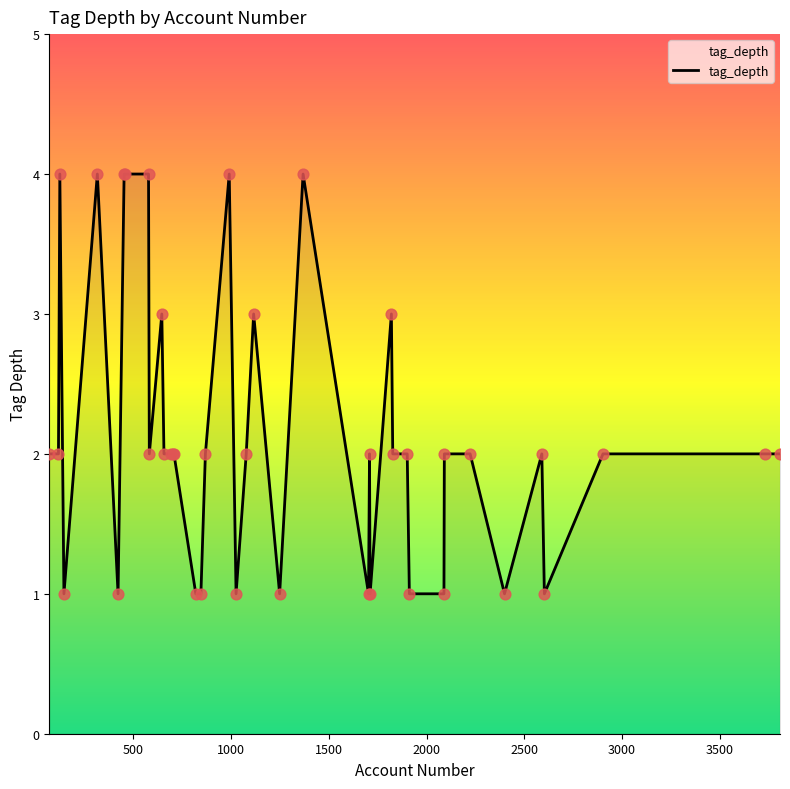

What is the greatest value displayed?

4